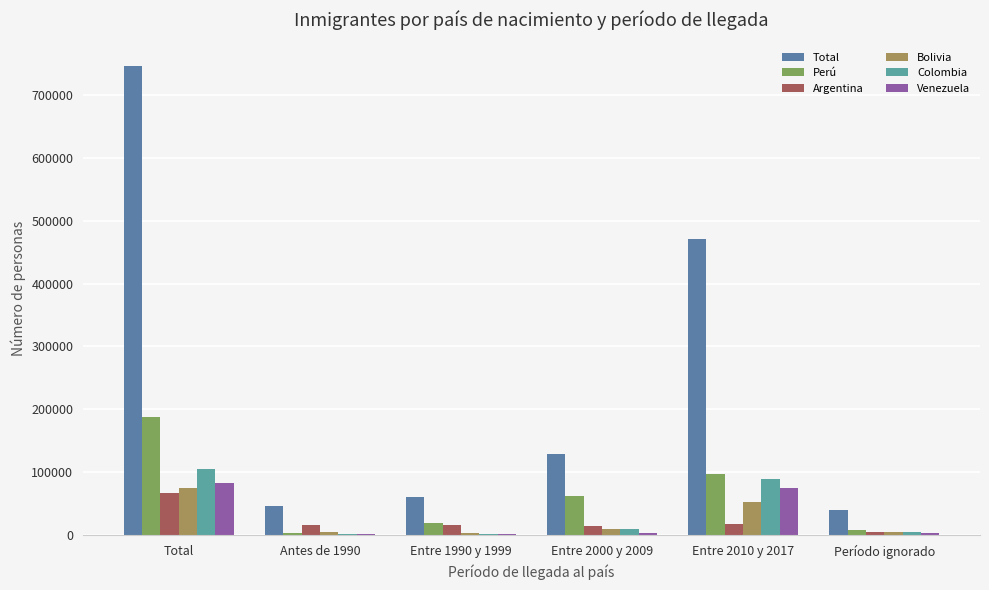

Count the number of data series in this chart.

6